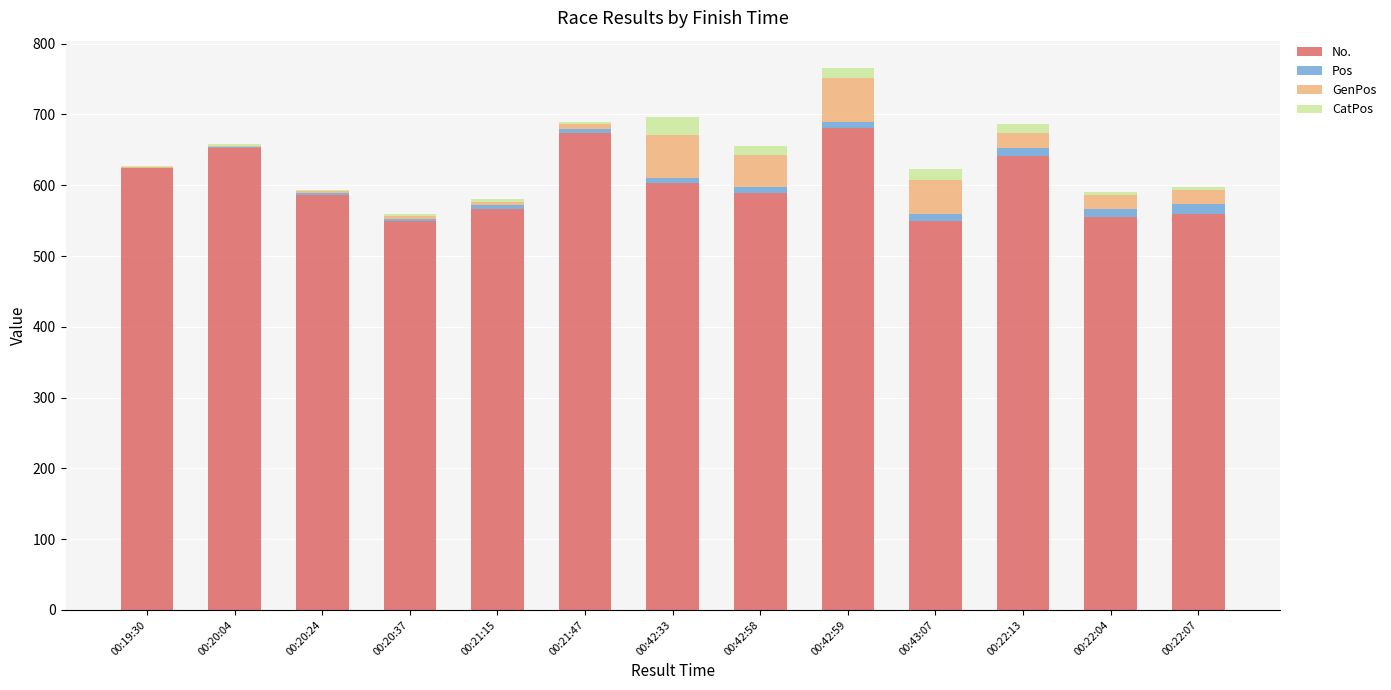

The value of No. at 00:22:04 is 555. True or false?

True